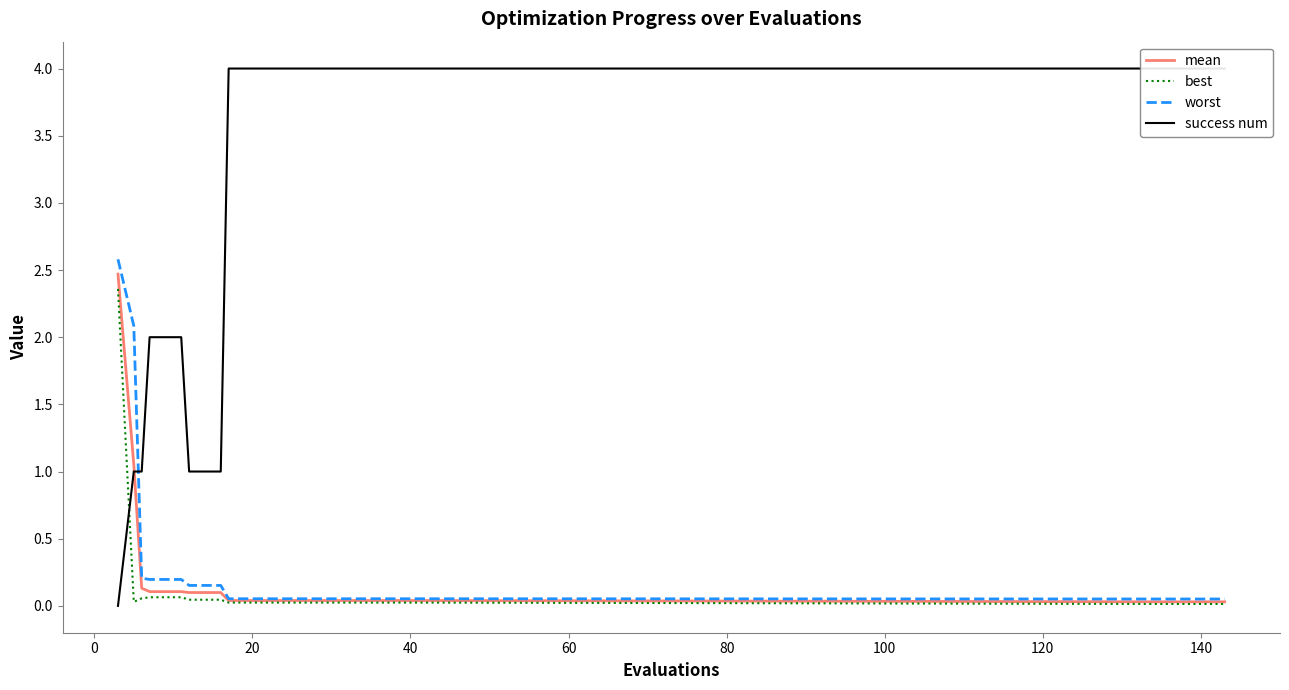

How many intersections are there between success num and best?

1